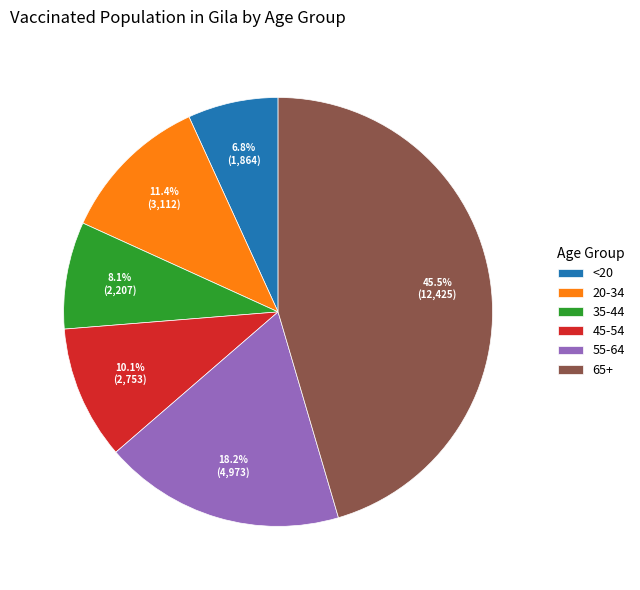

To the nearest percent, what is the average slice percentage?

17%